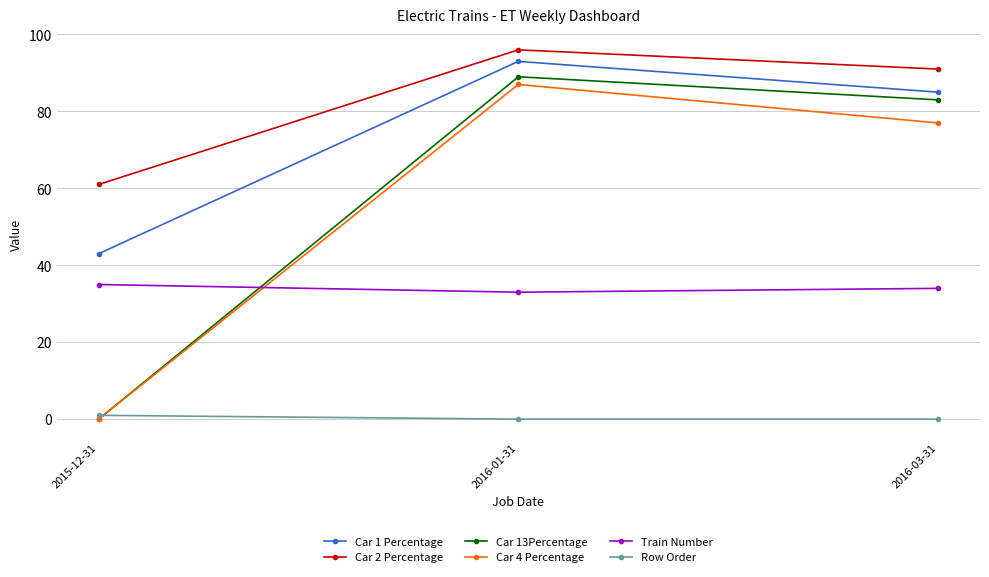

What is the sum of all Car 1 Percentage values?

221